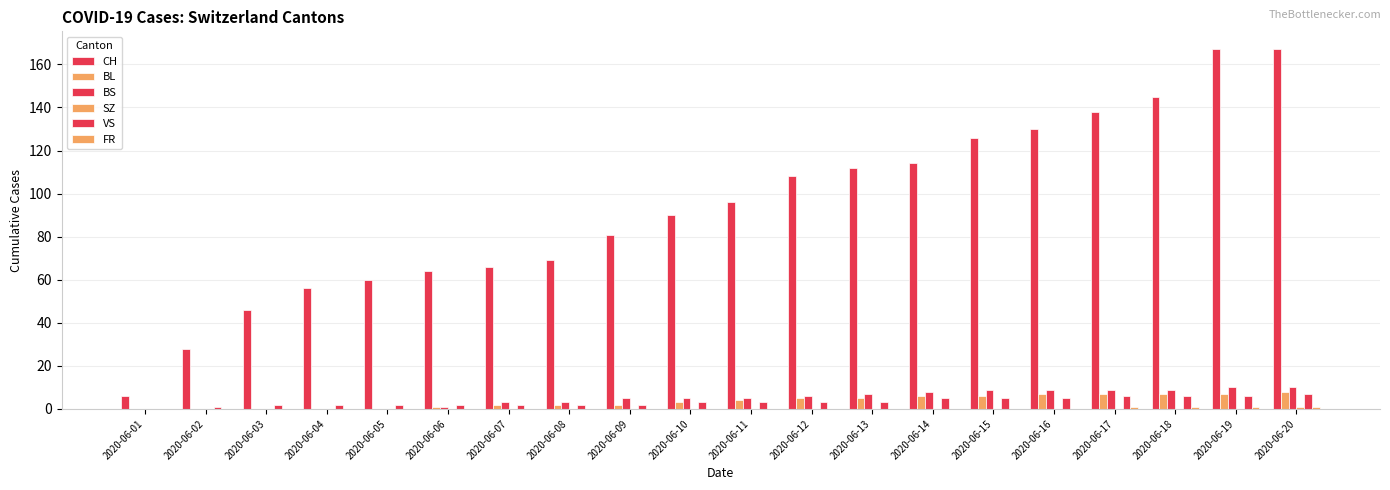

Which series has the widest spread of values?

CH